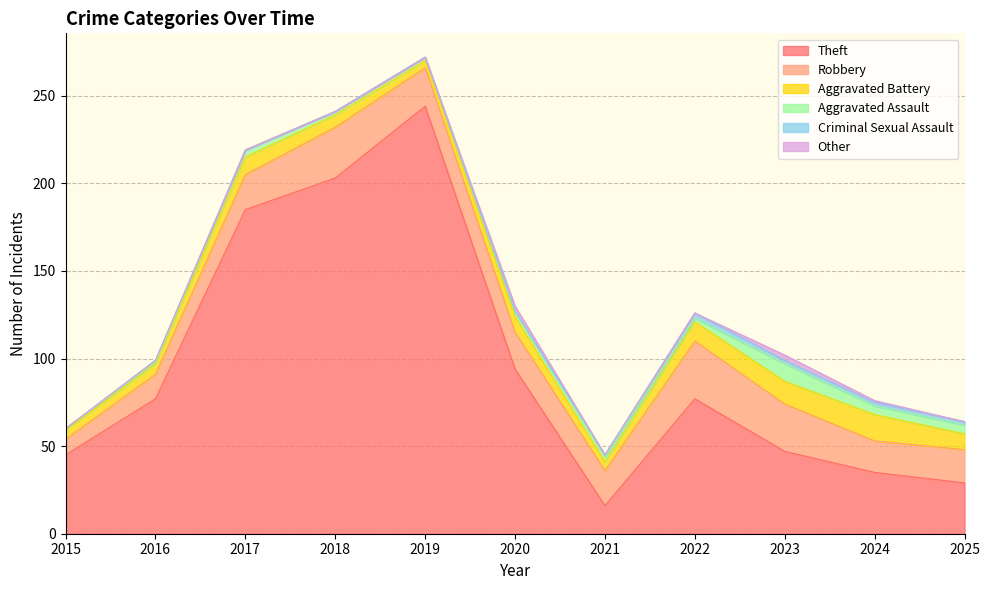

How many data points in Aggravated Assault are less than 3?

5